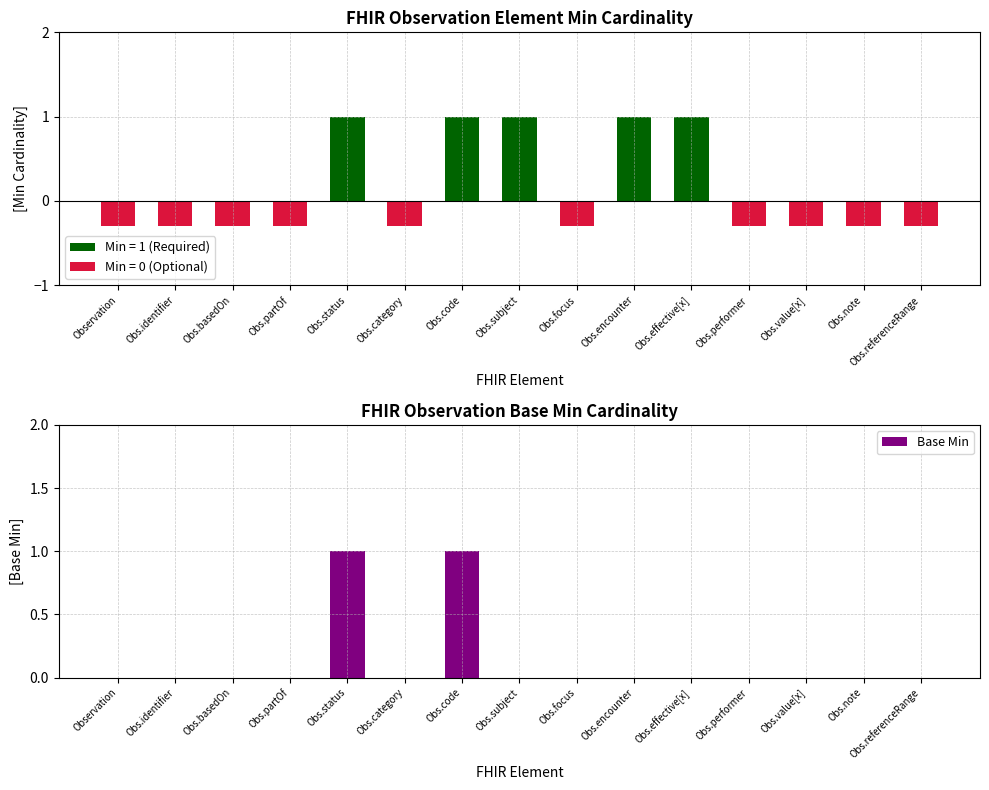

Are the bars grouped side by side (vs. stacked)?

No